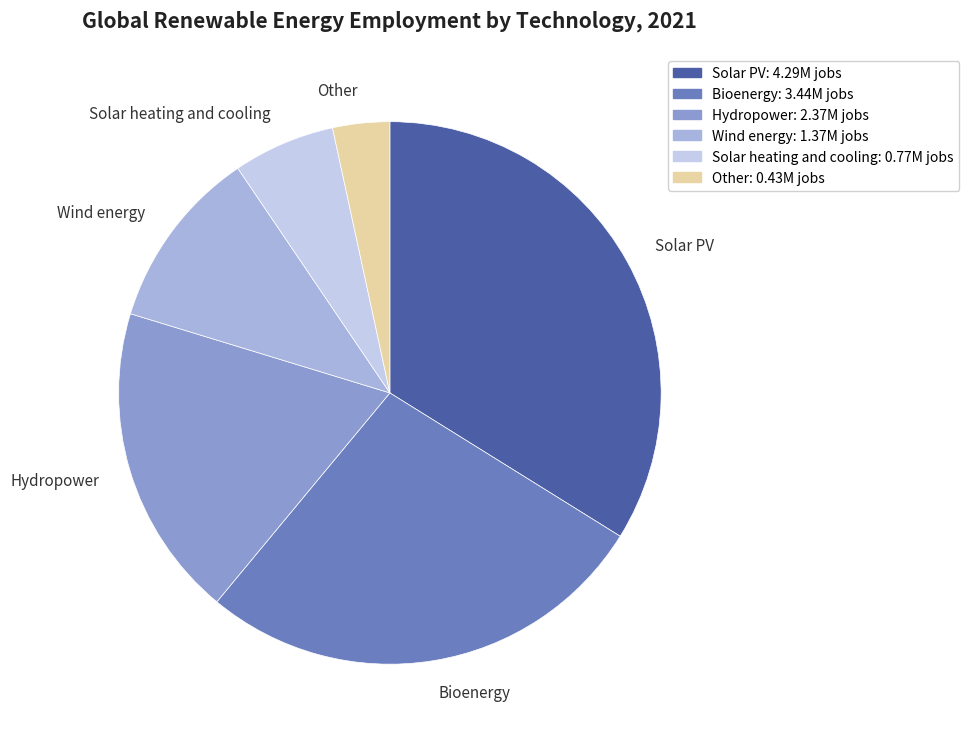

Is there any slice that represents more than half of the pie?

No